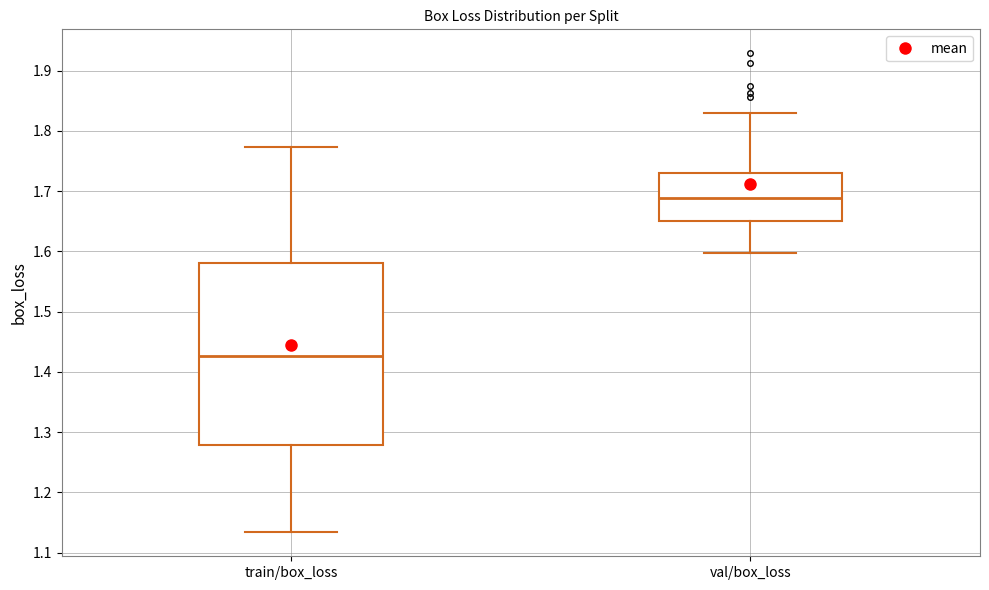

Reading left to right, read every box against the y-axis: the position of its median line, the range the box covers, and the ends of its whiskers. The values are not printed on the chart, so give them approximately, as read against the axis.

train/box_loss: median 1.43, box 1.28 to 1.58, whiskers 1.13 to 1.77
val/box_loss: median 1.69, box 1.65 to 1.73, whiskers 1.60 to 1.83